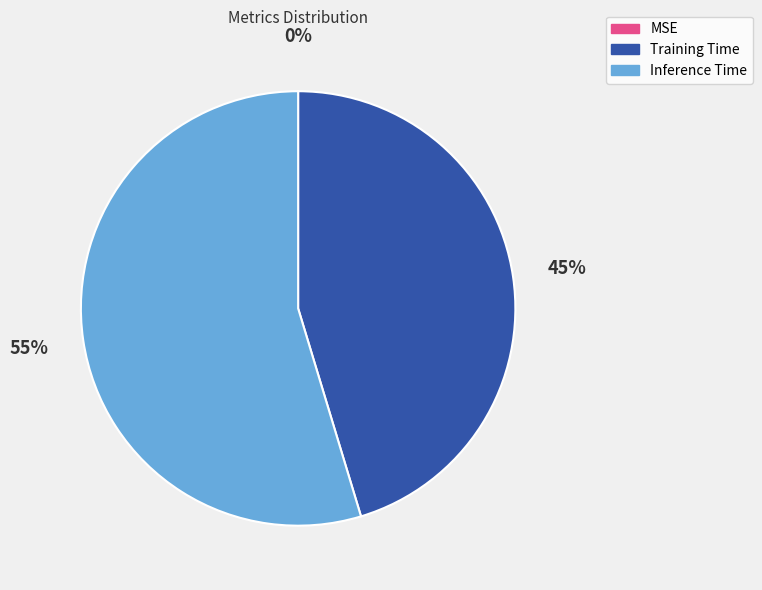

Which category accounts for the majority?

Inference Time